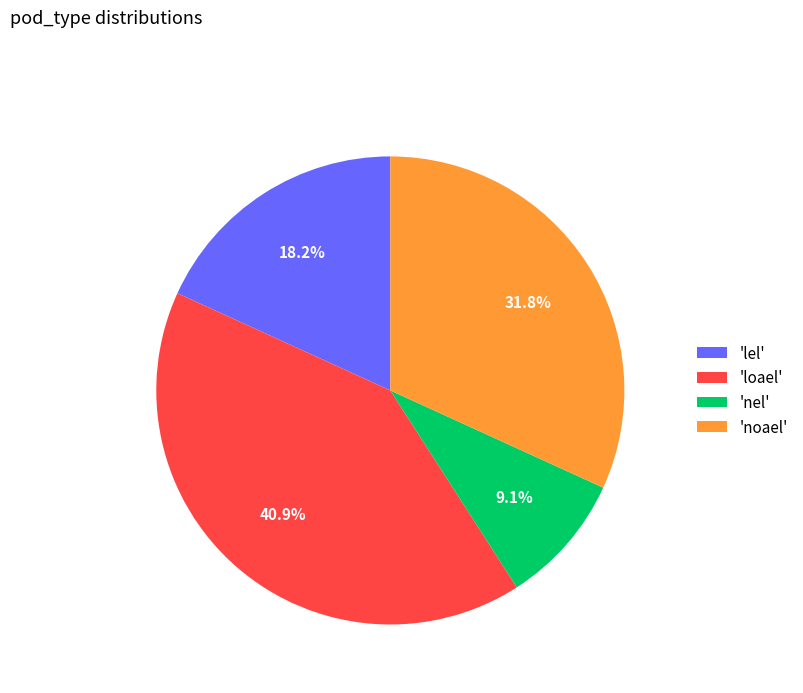

Count the number of slices in the pie.

4